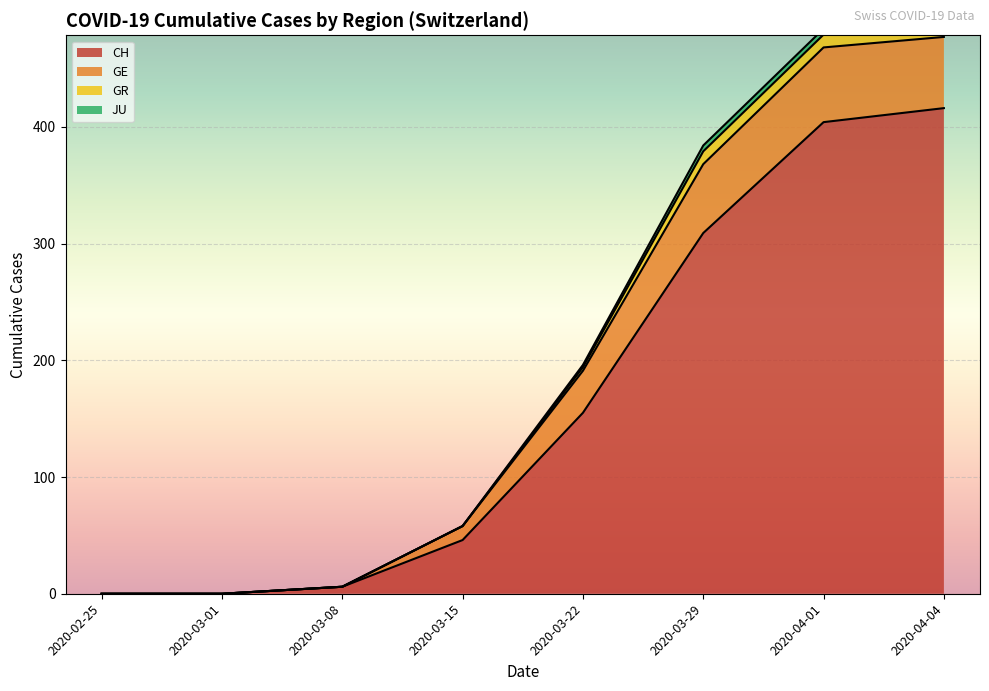

Where does the CH series first go above 155?

2020-03-29